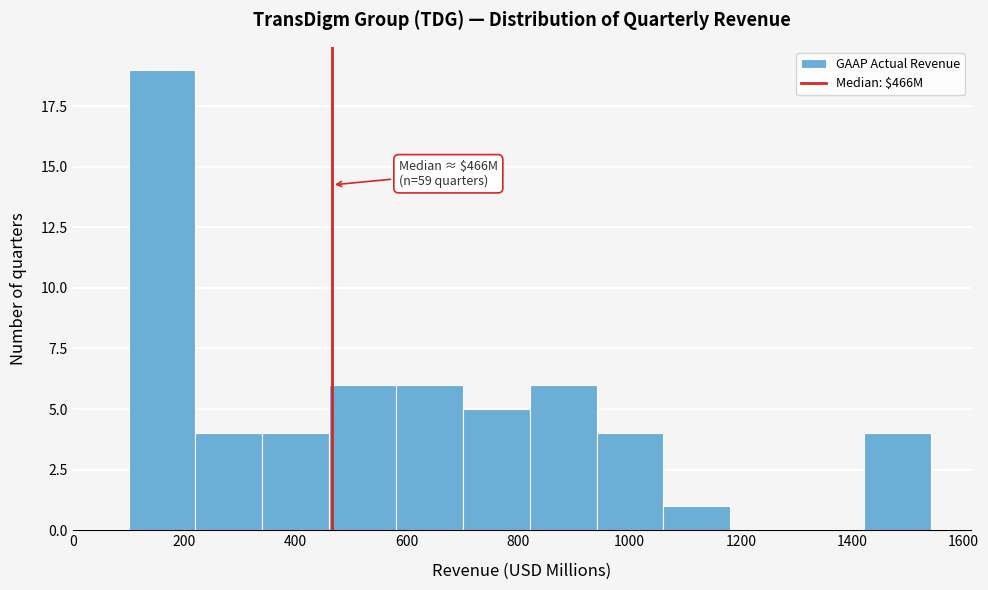

Which range on the x-axis has the tallest bar?

100 to 220